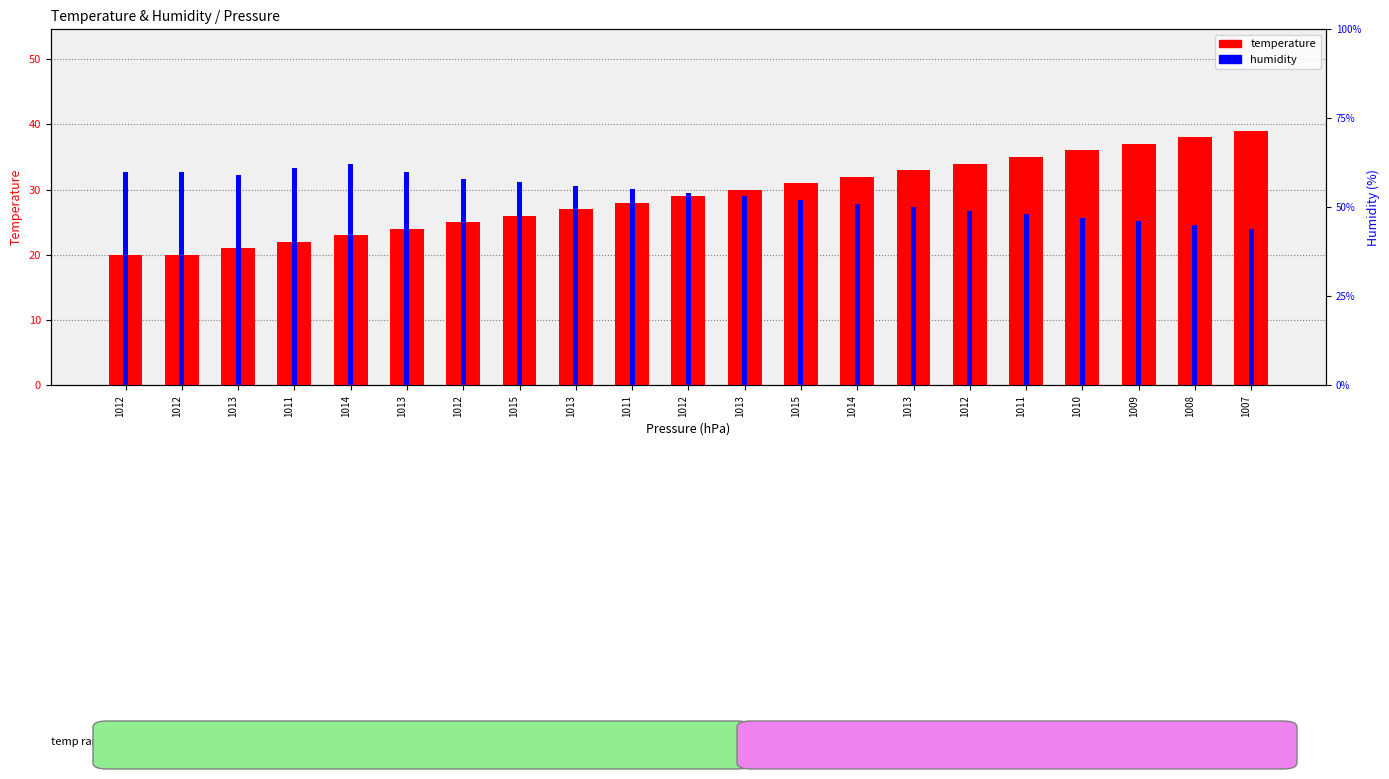

How many values in the temperature series are below 29?

10